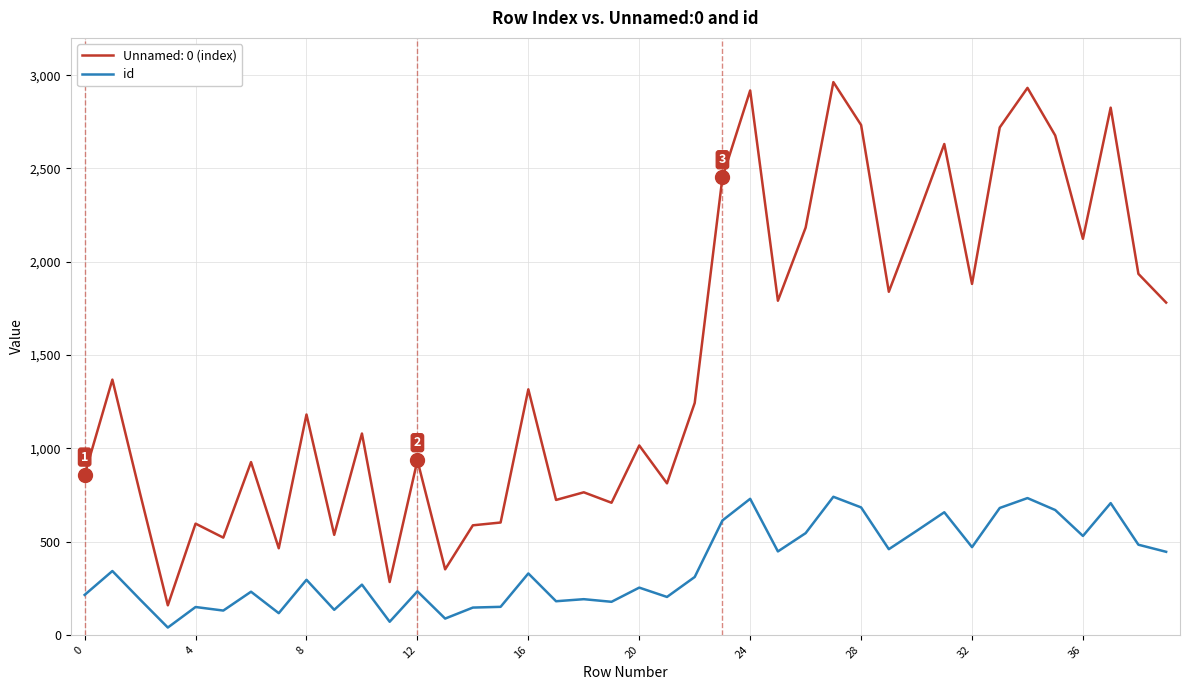

What is the difference between the maximum and minimum values in the id series?

701